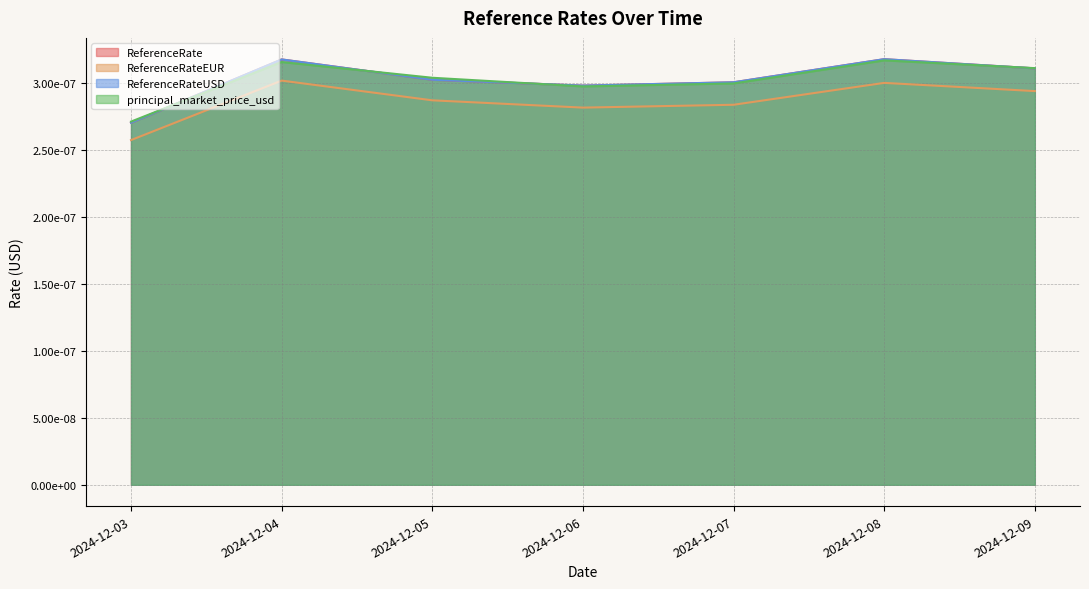

True or false: principal_market_price_usd and ReferenceRateEUR intersect in this chart.

False